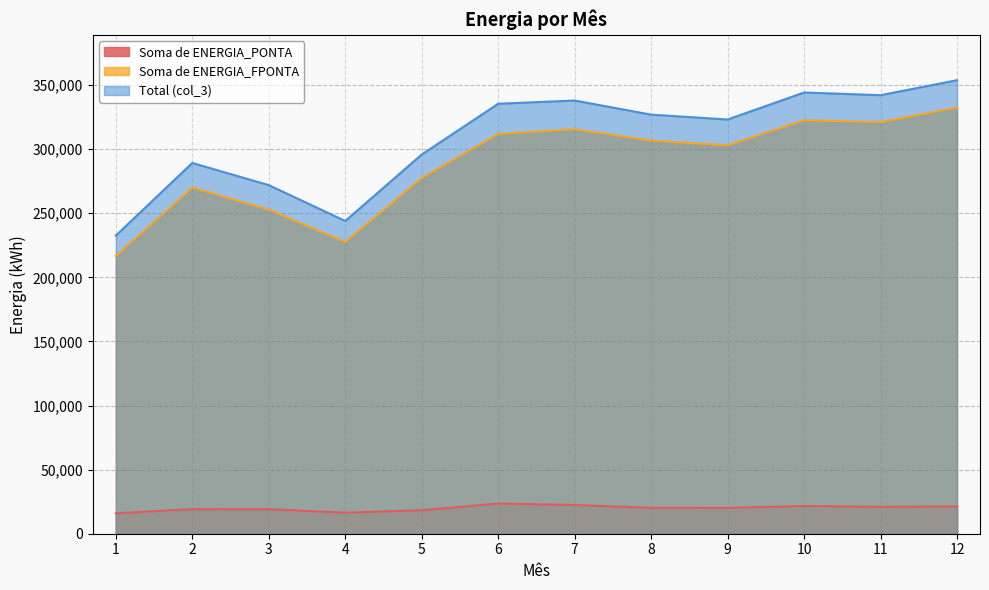

Between 5 and 12, which series saw the biggest shift?

Total (col_3)